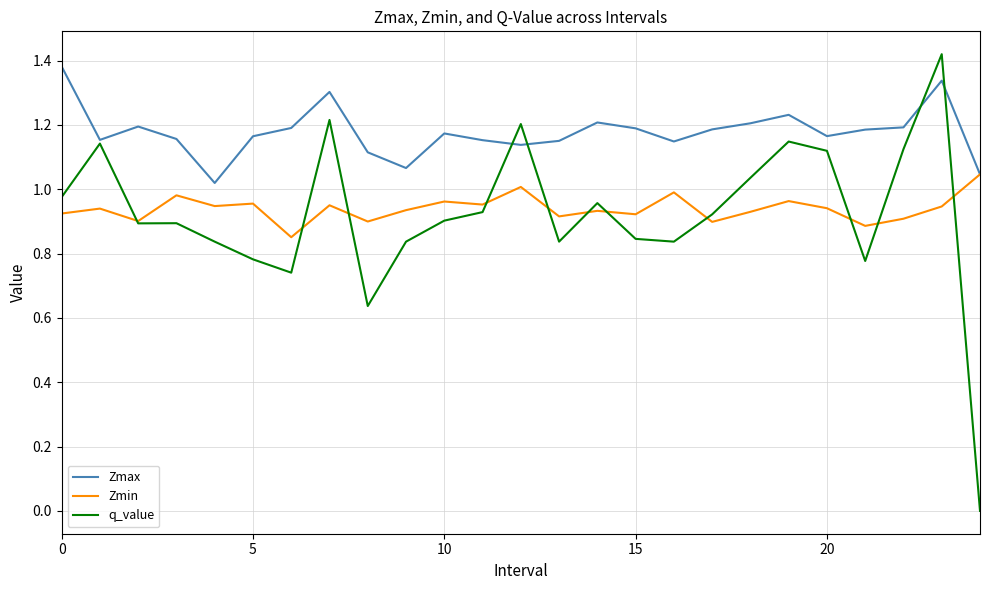

Which series has the largest total across all categories?

Zmax